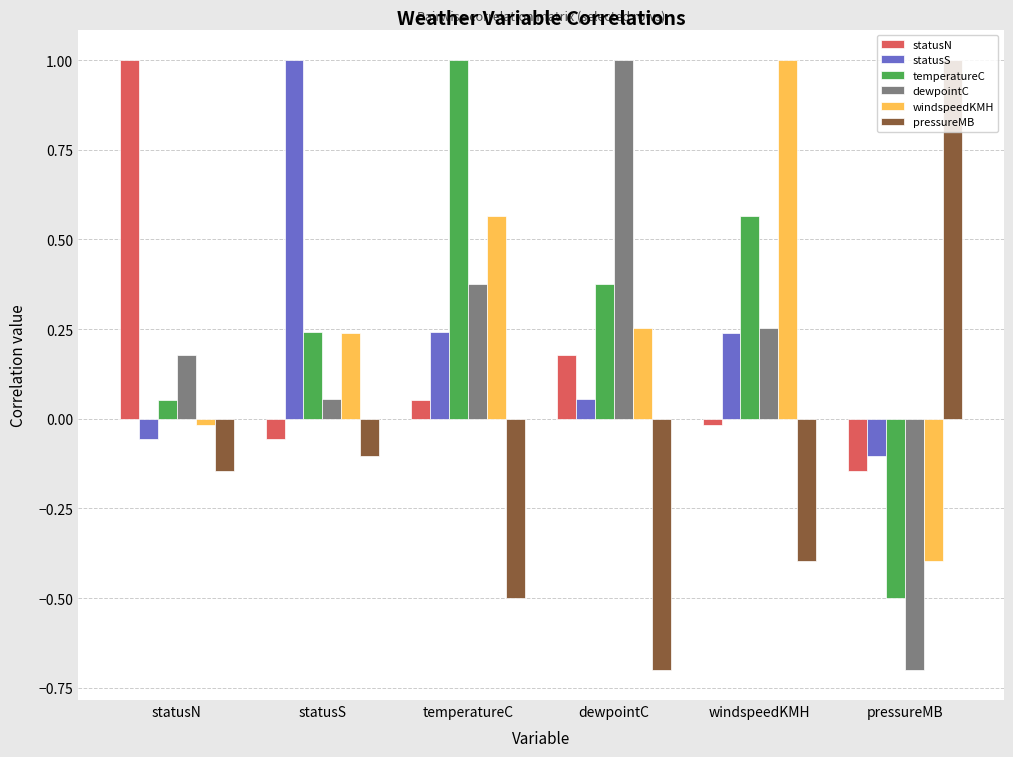

The value of pressureMB at statusS is -0.1. True or false?

True